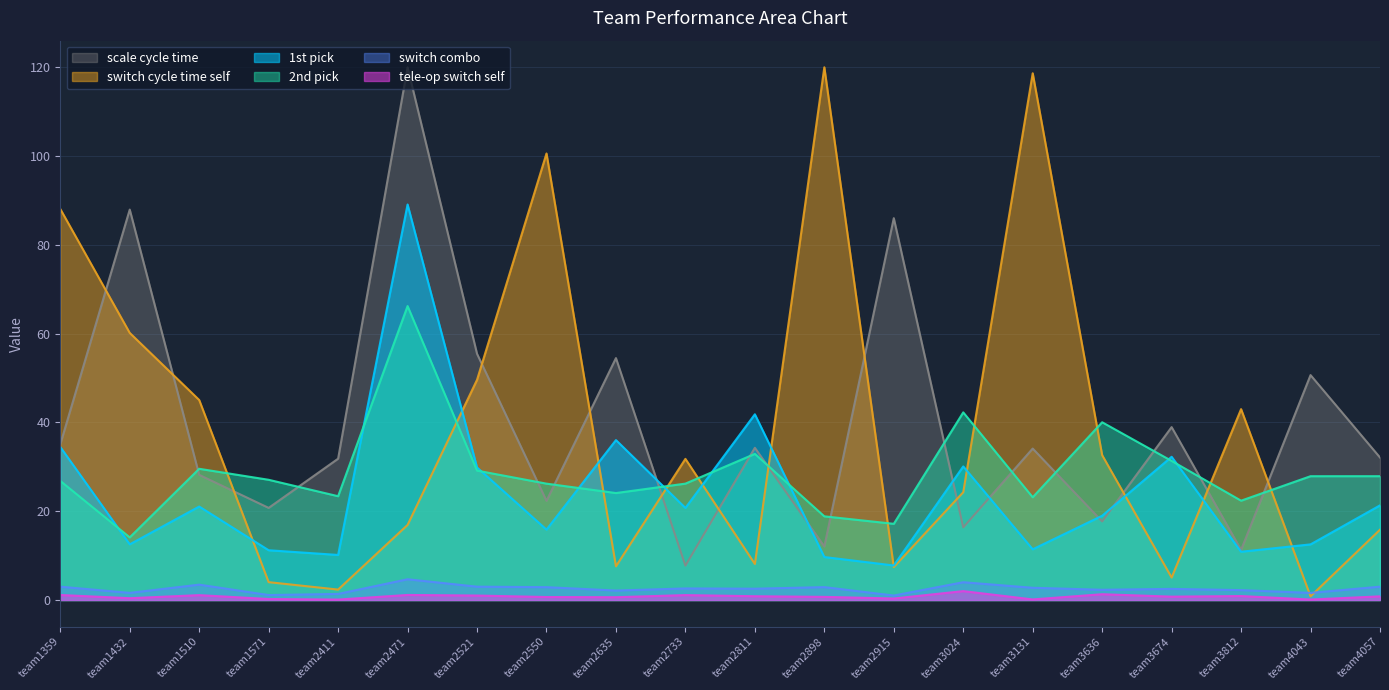

True or false: switch cycle time self has more than 1 interior local peaks.

True